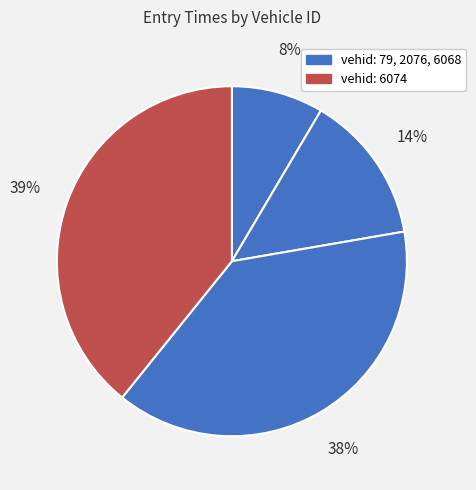

Count the number of slices in the pie.

4